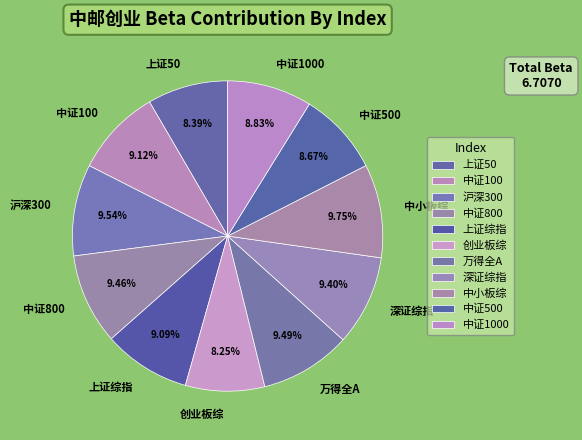

What portion of the pie excludes 上证50?

91.6%